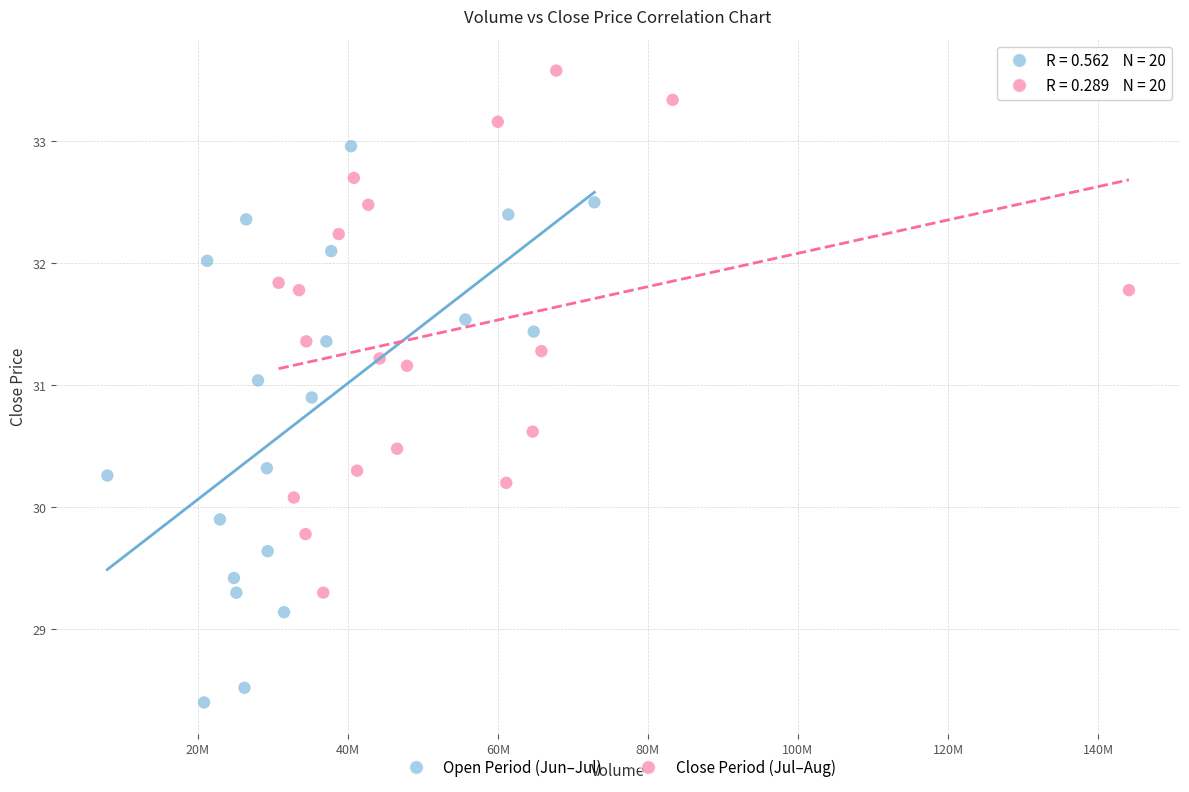

Which series contains the highest Y value?

Close Period (Jul–Aug)